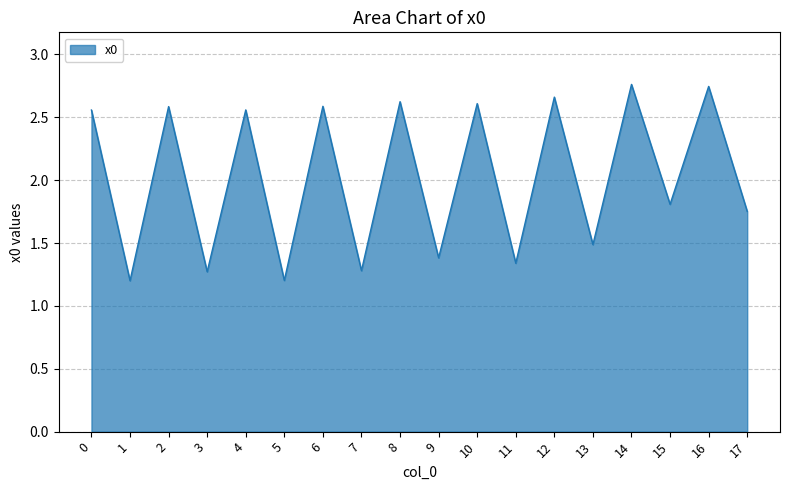

Between 15 and 5, which is larger?

15